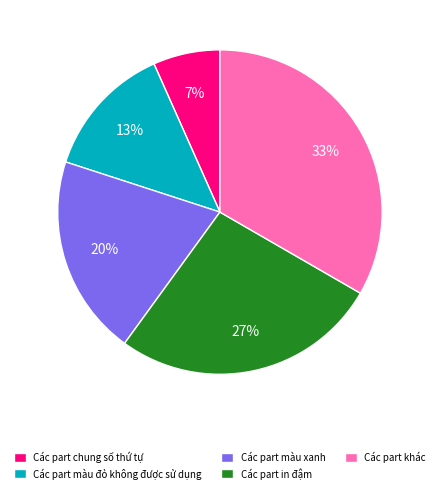

What percentage is the Các part chung số thứ tự slice, to the nearest percent?

7%